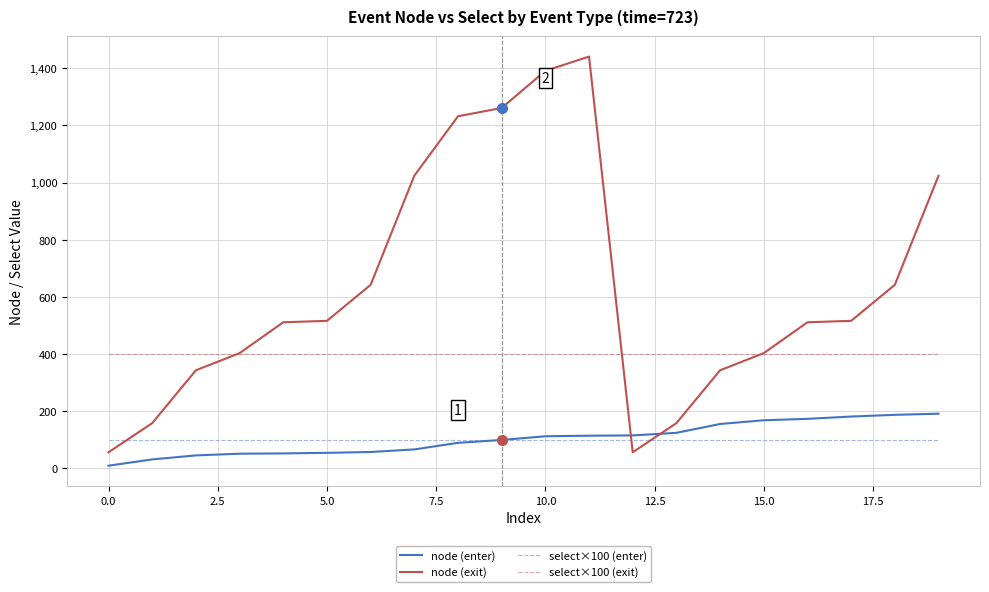

What is the lowest value of the node (exit) series?

56